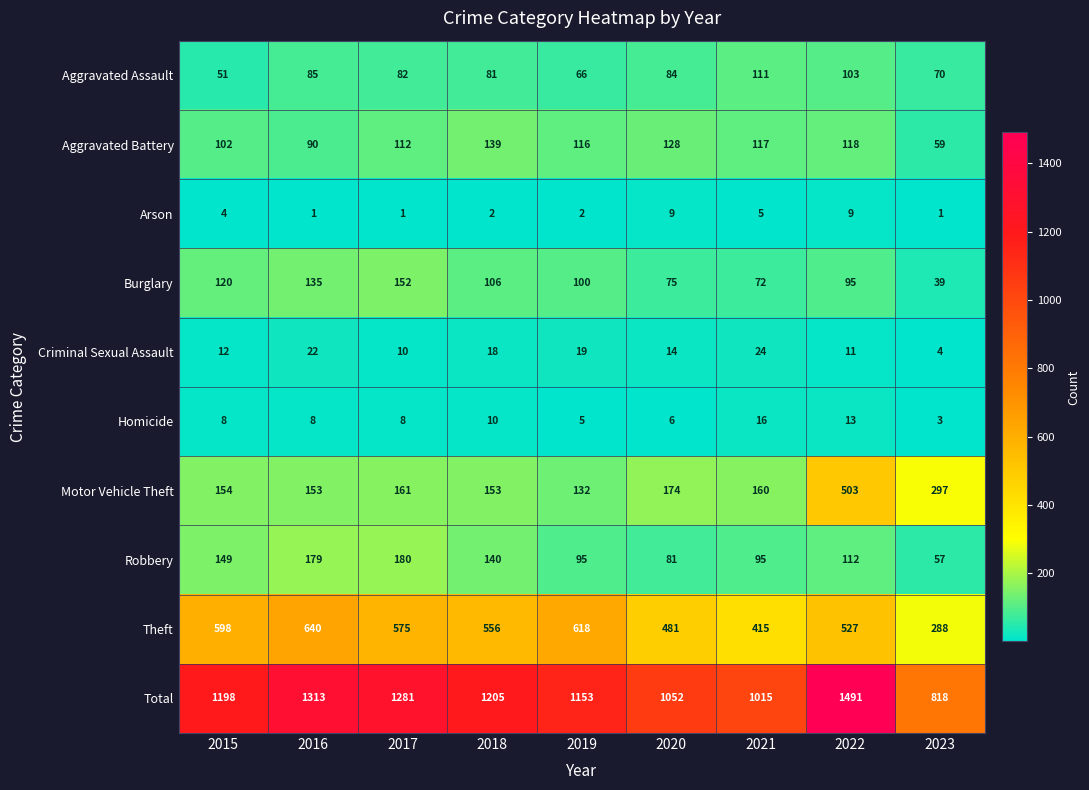

How many Arson values are between 1 and 5?

7